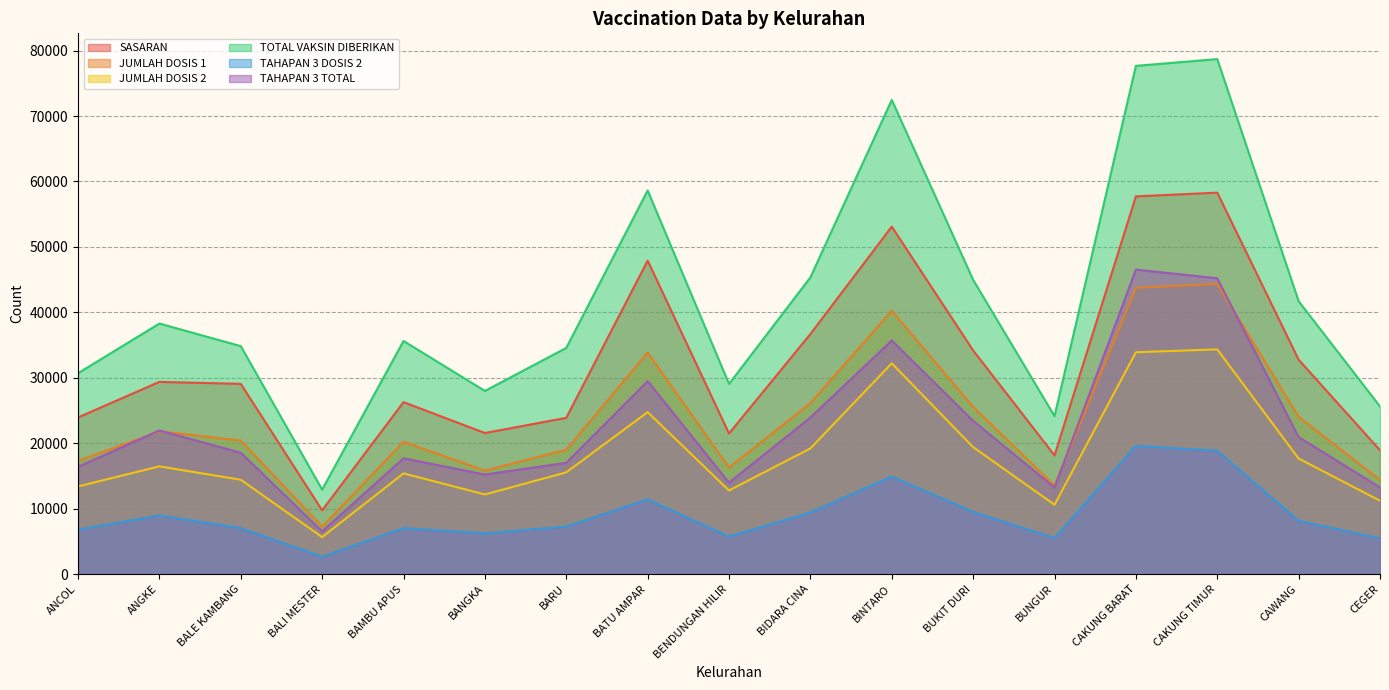

How many categories are shown in the chart?

17